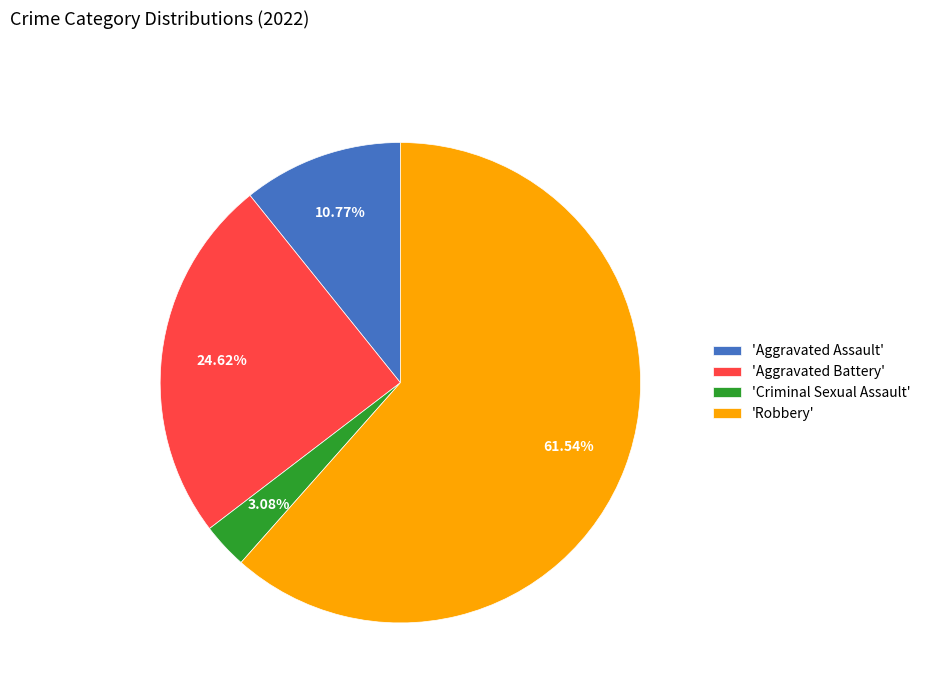

Which category has the biggest portion of the pie?

'Robbery'